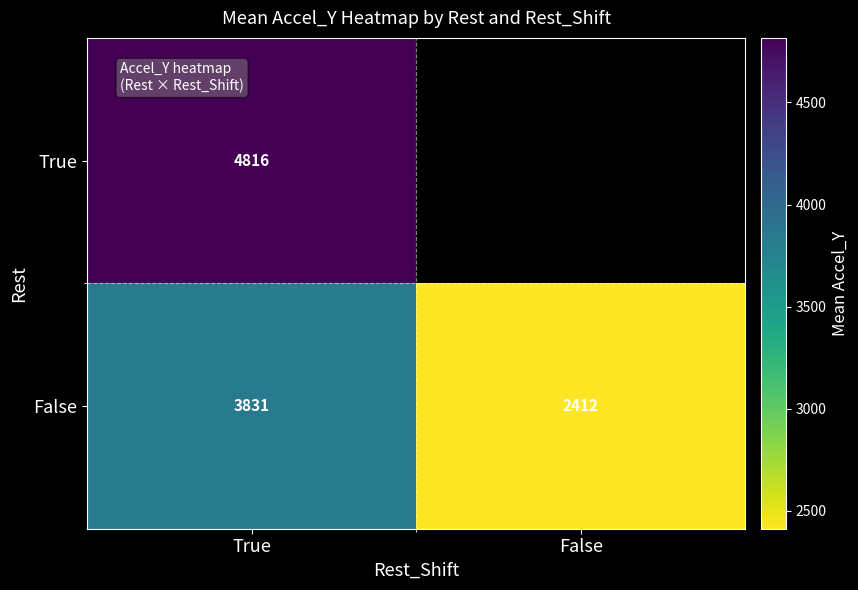

At True, list the series in order from smallest to largest.

False, True